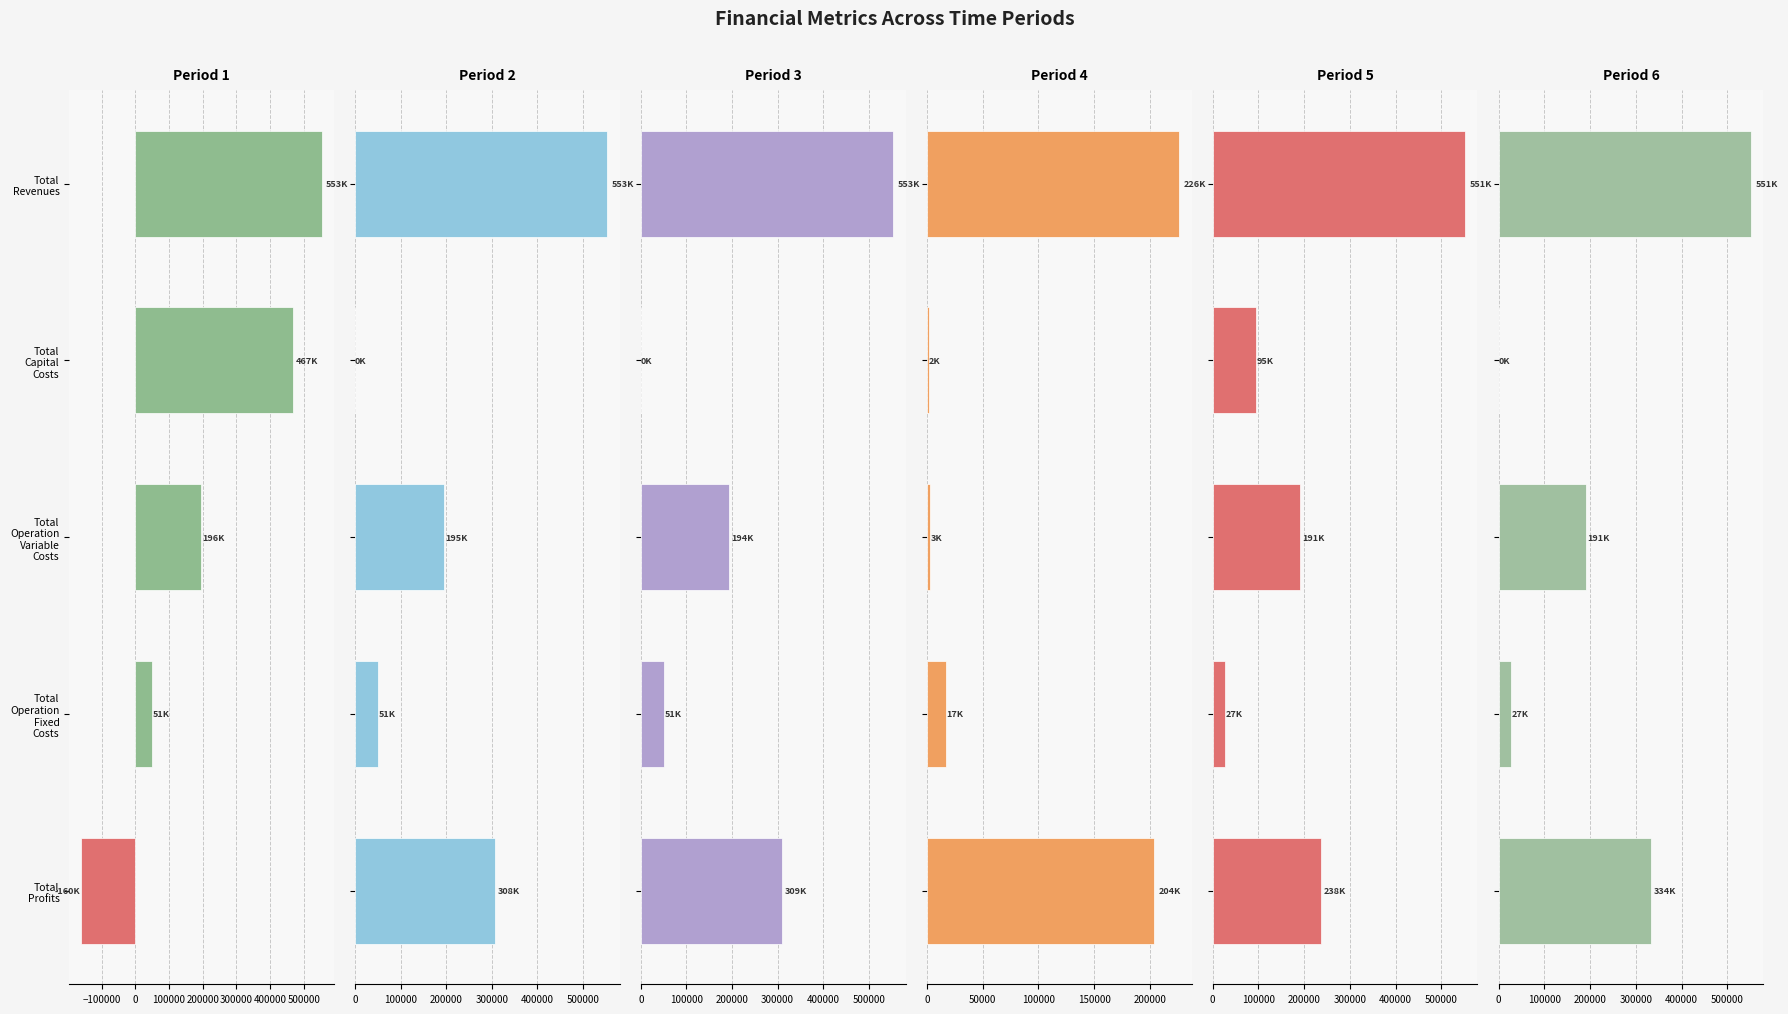

True or false: Period 5 has a value of 177846.0 at Total Revenues.

False